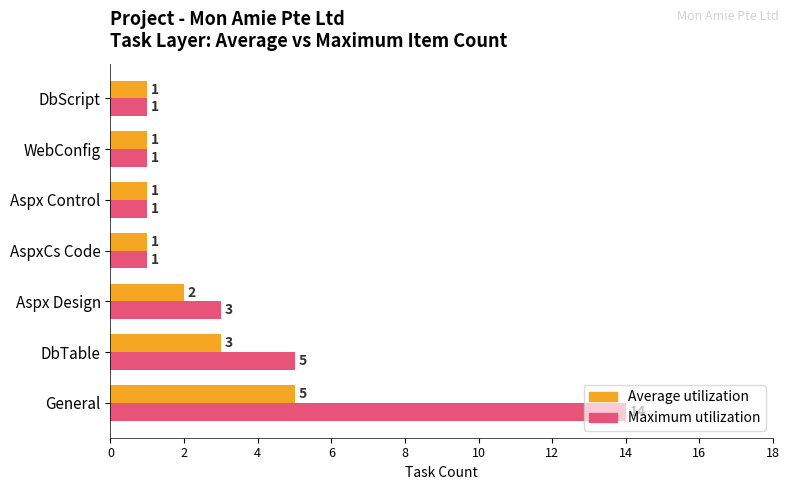

Is it true that Maximum utilization equals 1 at AspxCs Code?

True